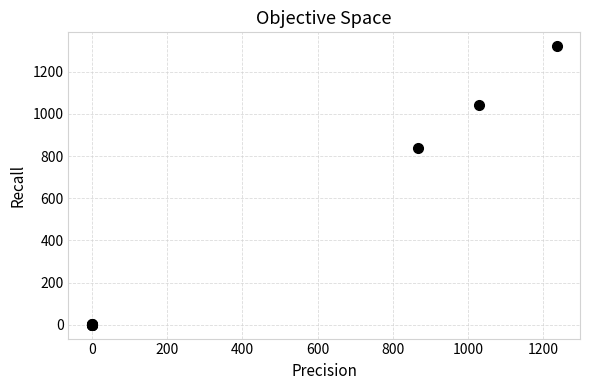

What Y value in the scatter plot is closest to 660?

837.4